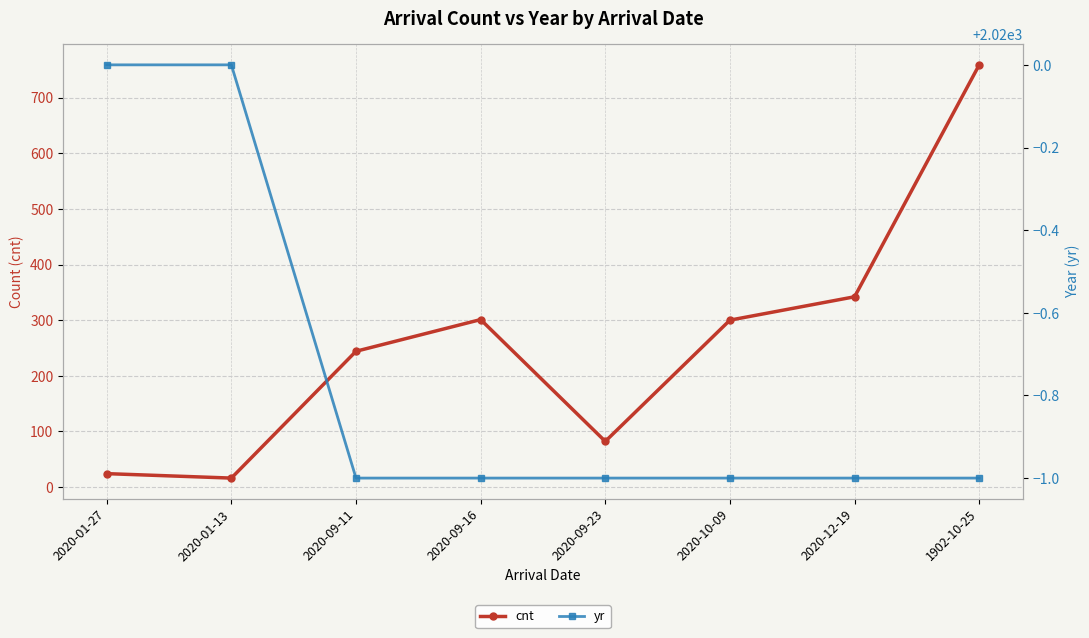

At which label does cnt first exceed 300?

2020-09-16